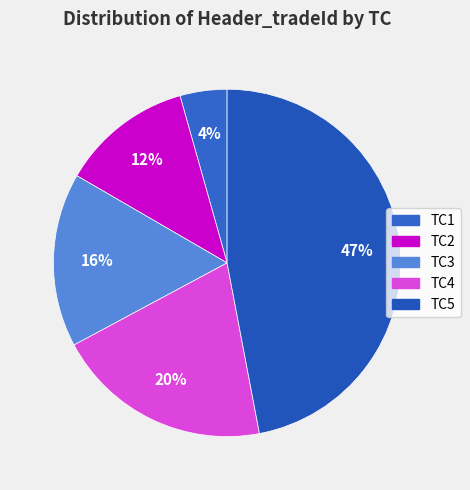

Does any single category account for the majority?

No